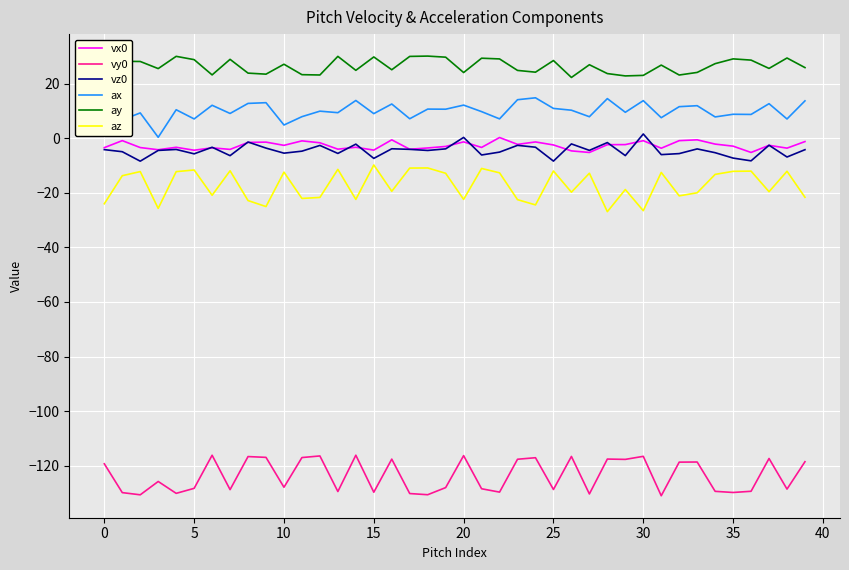

What is the maximum value shown in the chart?

30.1